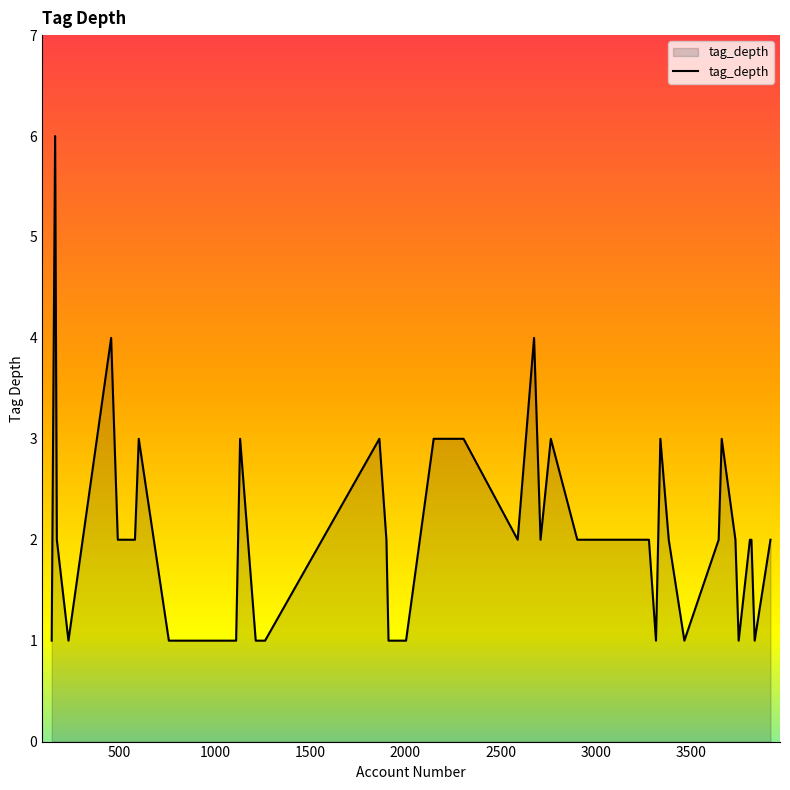

What is the average value?

2